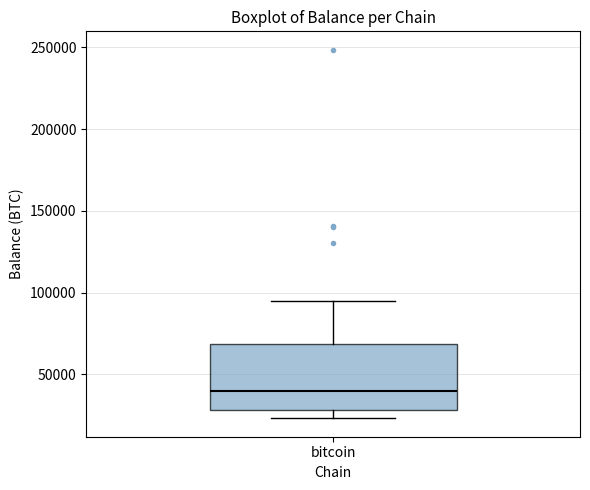

Where is the upper edge of the box for bitcoin on the y-axis? The values are not printed on the chart, so give them approximately, as read against the axis.

70000